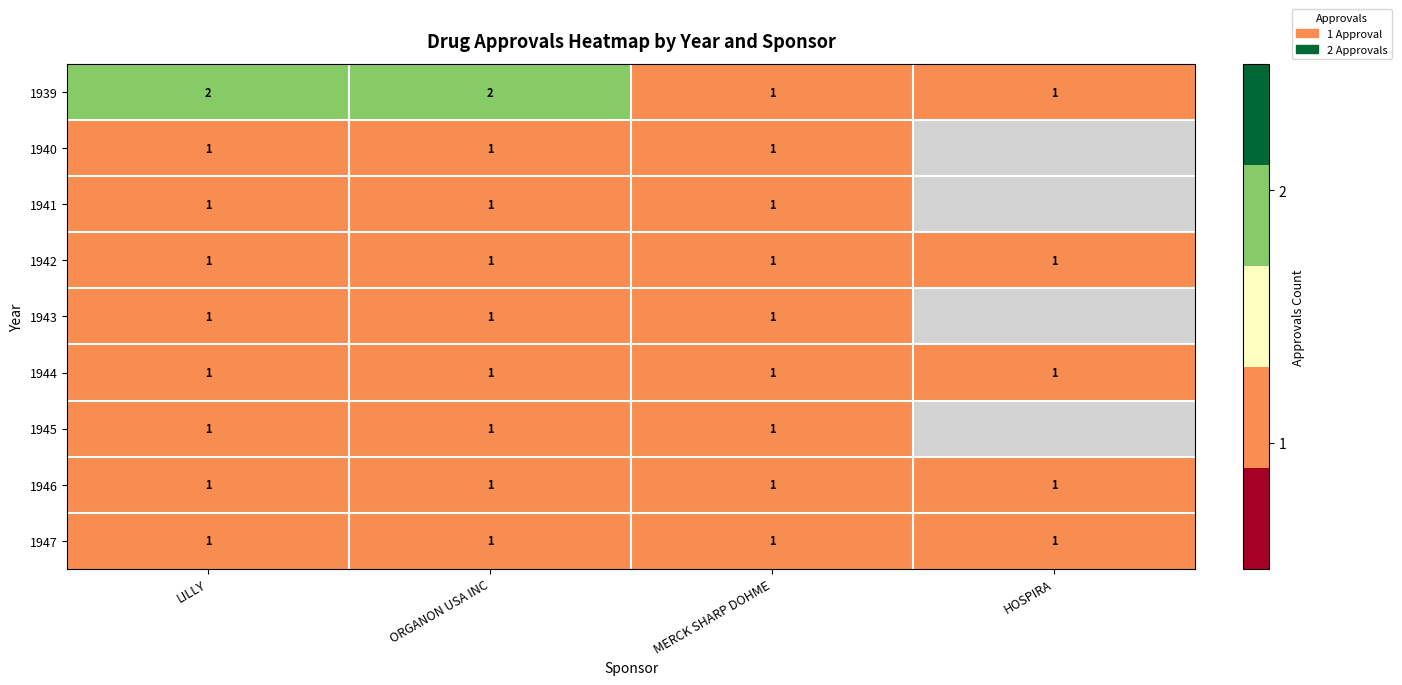

Between ORGANON USA INC and MERCK SHARP DOHME, which series saw the biggest shift?

1939